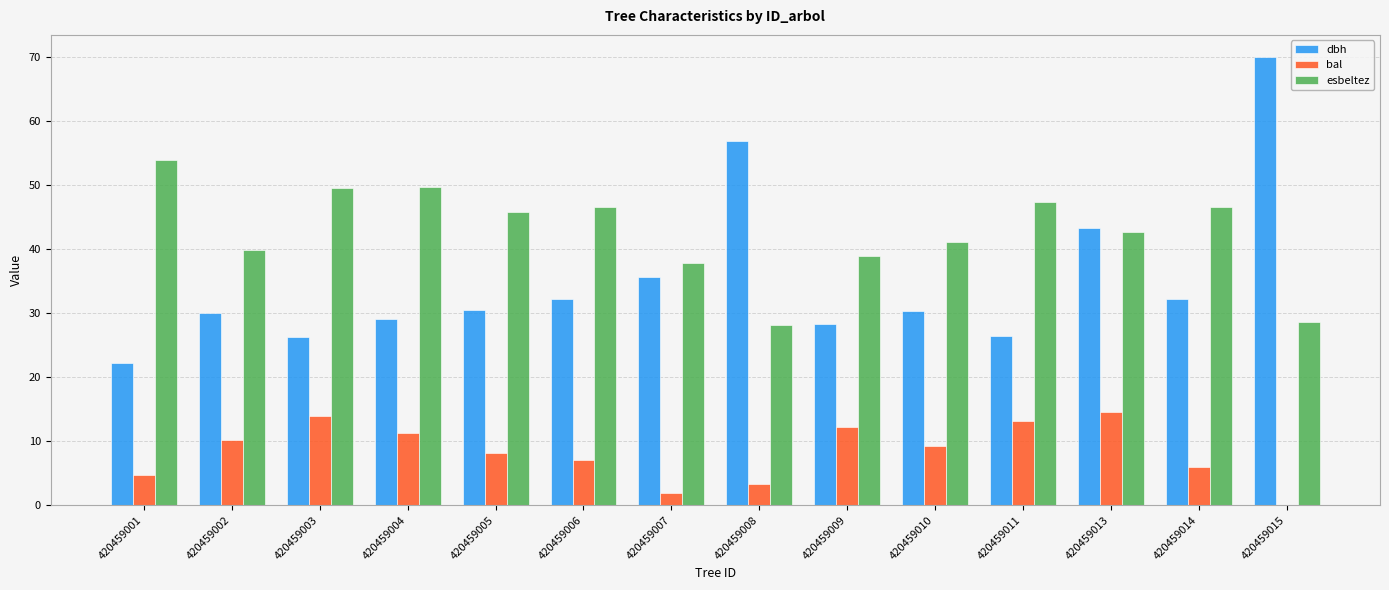

At which category does the chart reach its peak across all series?

420459015